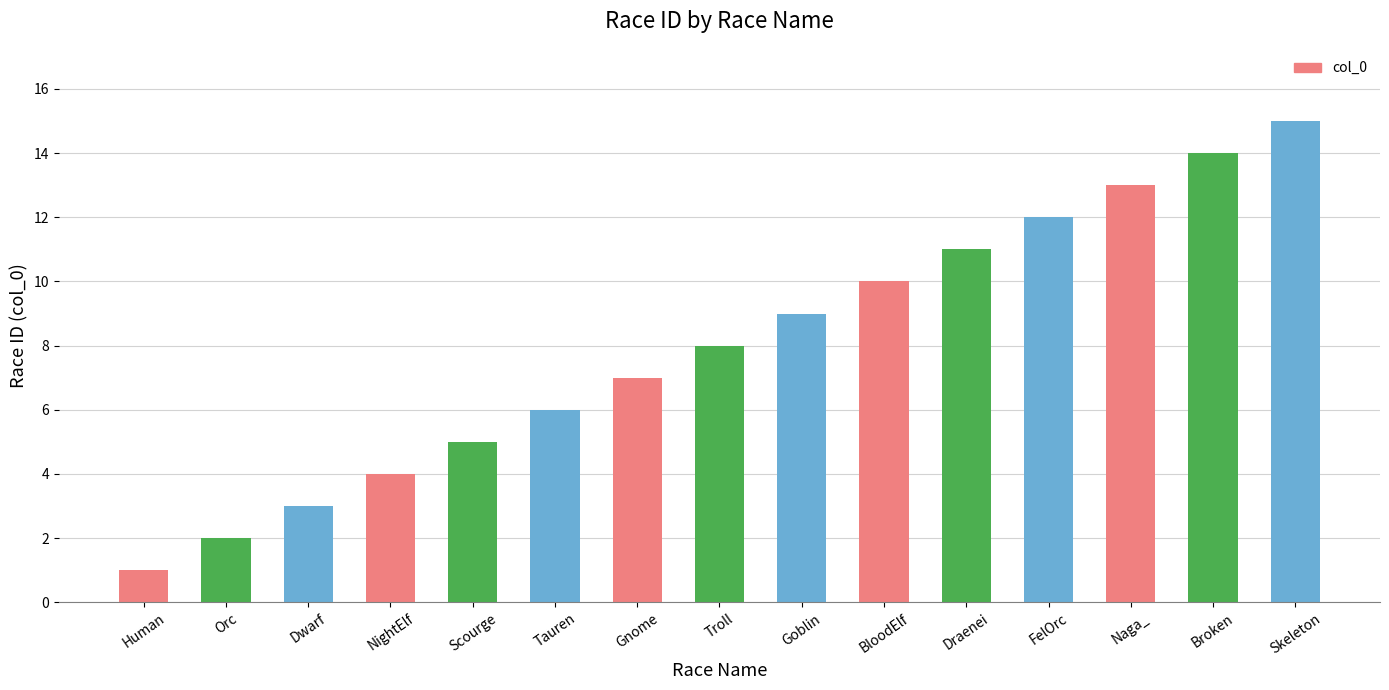

Between Troll and FelOrc, which is larger?

FelOrc